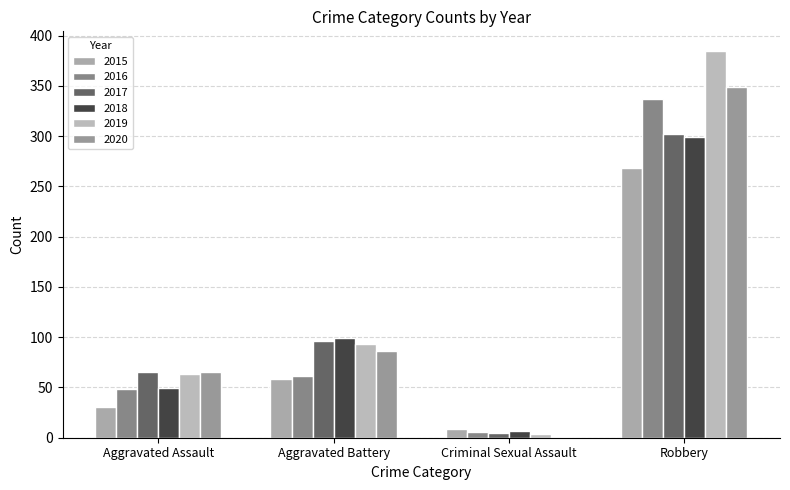

What is the value of the 2020 bar at the 3rd from the left?

1